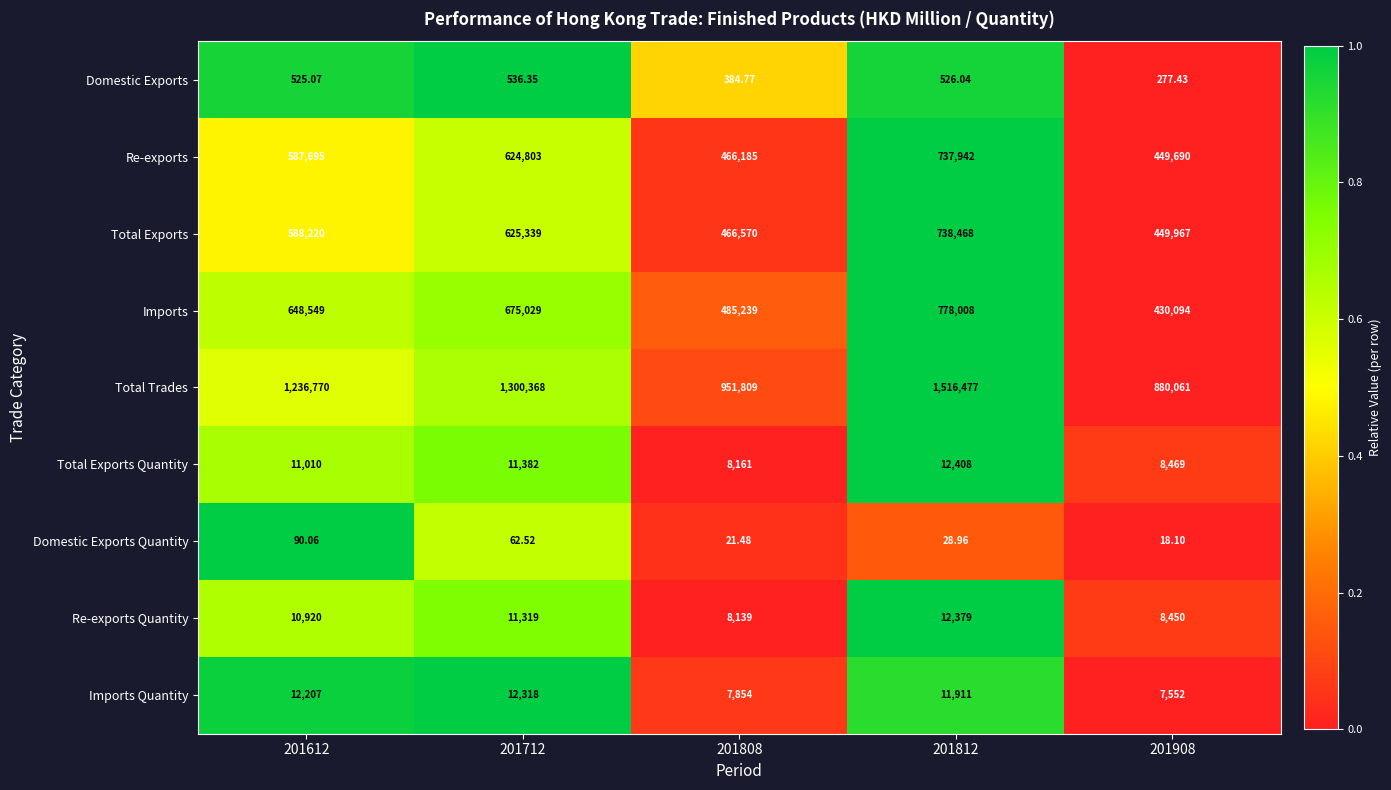

Which series has the largest total across all categories?

Total Trades